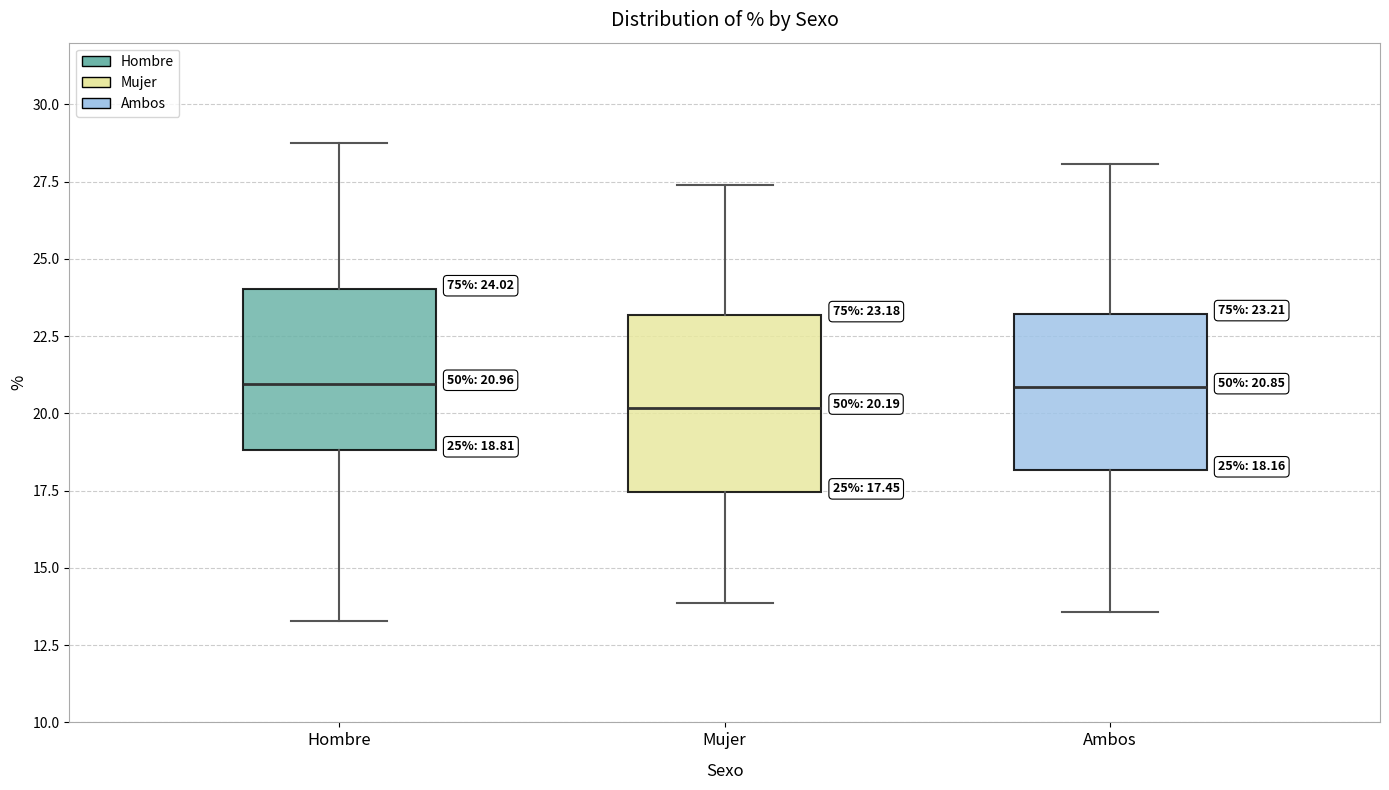

Which box is the tallest, from its lower edge to its upper edge?

Mujer